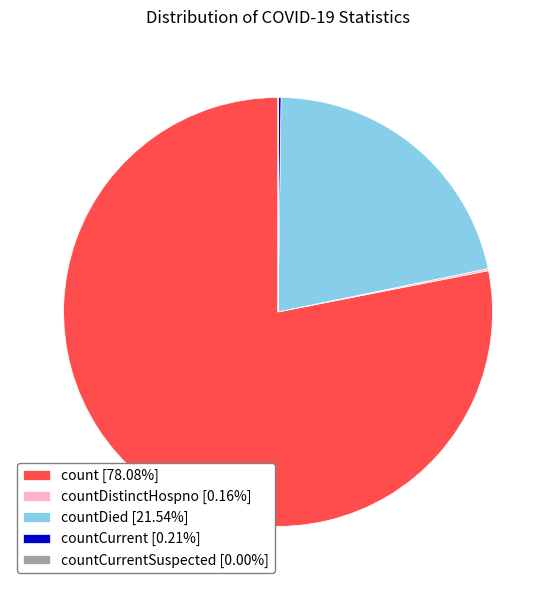

Is there any slice that represents more than half of the pie?

Yes